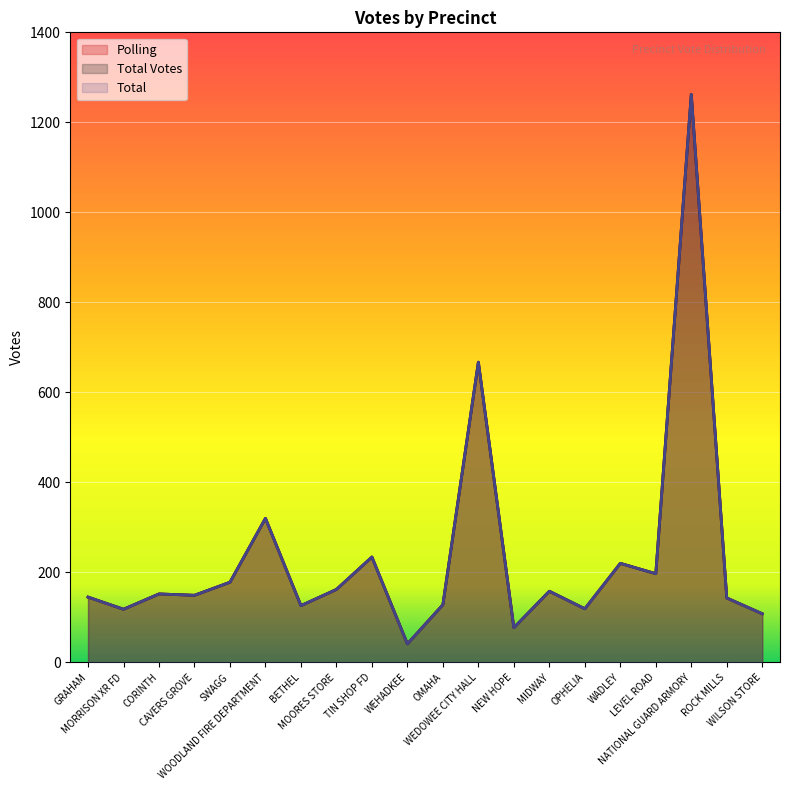

Which series has the largest range (max minus min)?

Polling